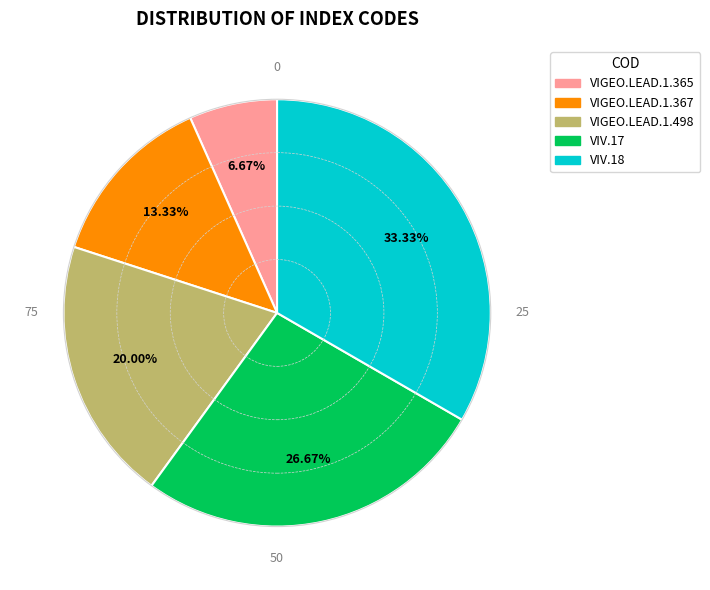

To the nearest percent, what is the combined percentage of VIV.18 and VIGEO.LEAD.1.498?

53%